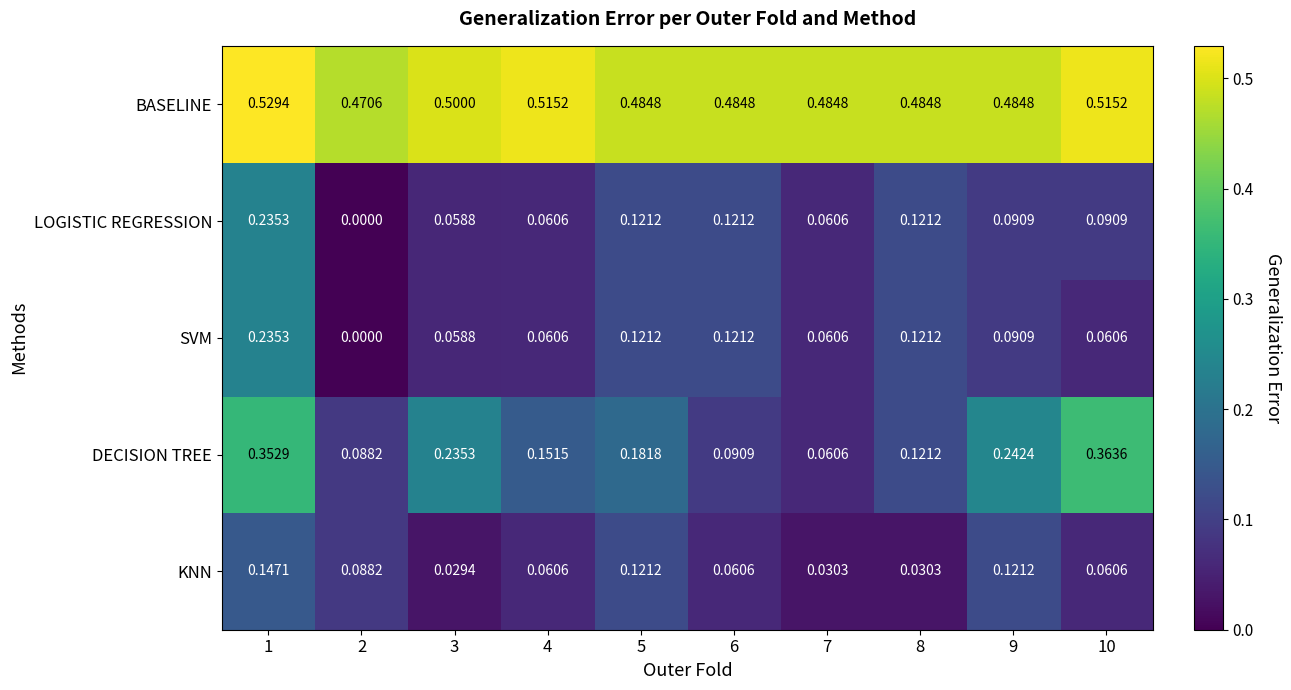

At which category does the chart reach its peak across all series?

1